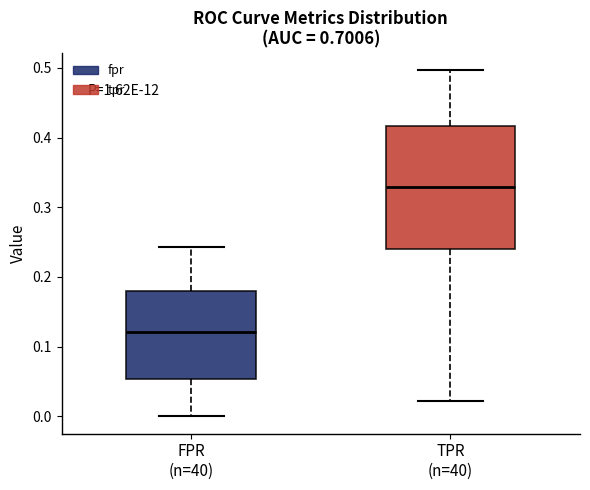

Which box is the tallest, from its lower edge to its upper edge?

TPR (n=40)